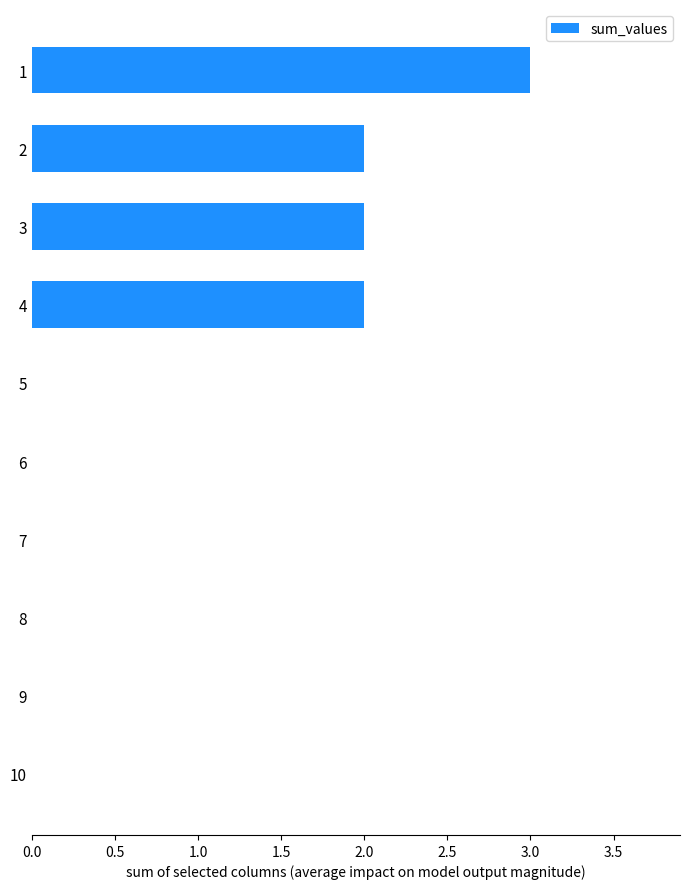

The value at 5 is 0. True or false?

True